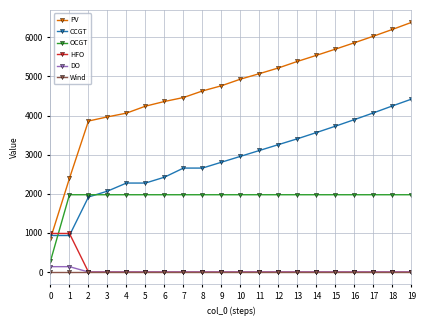

Is the value of OCGT at 17 greater than the value of PV at 1?

No